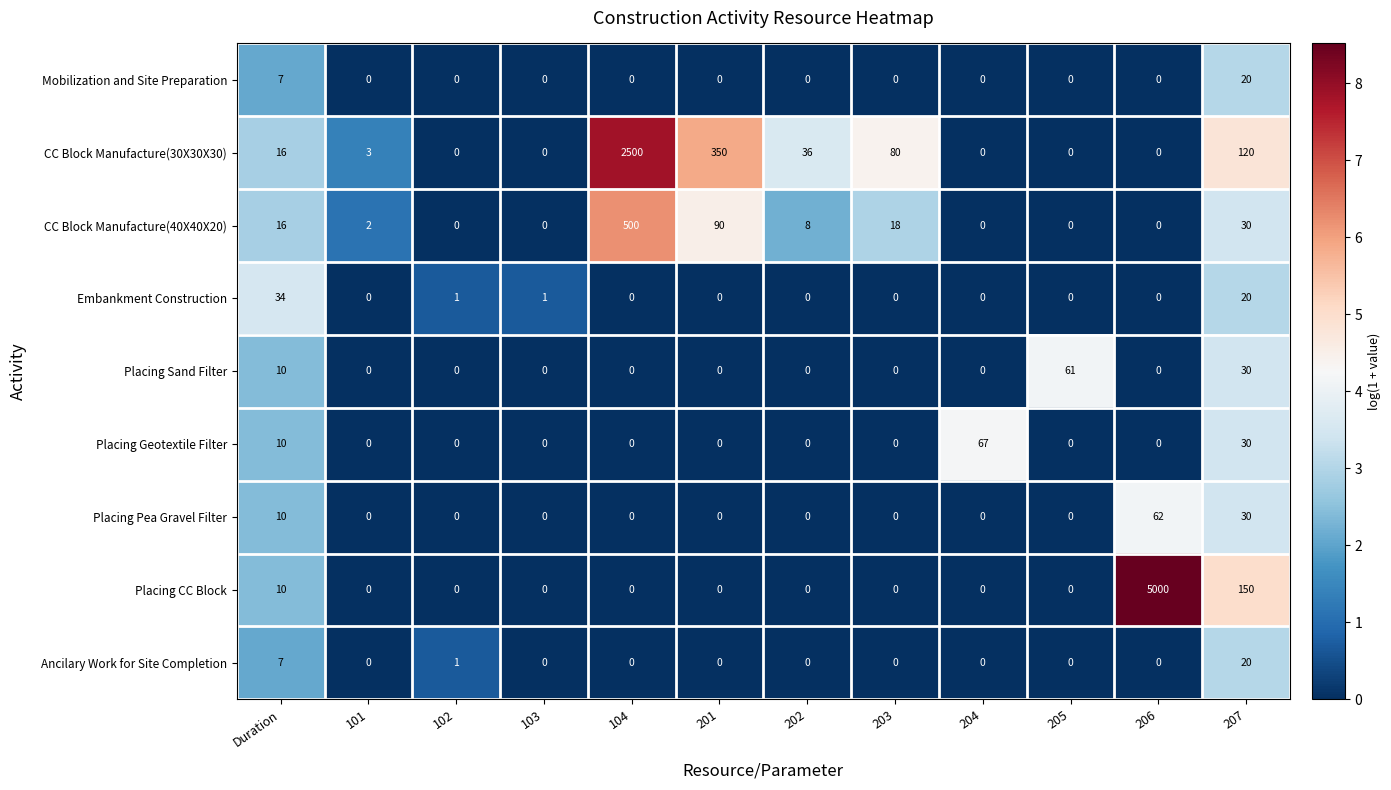

What is the average value of the Placing Sand Filter series?

8